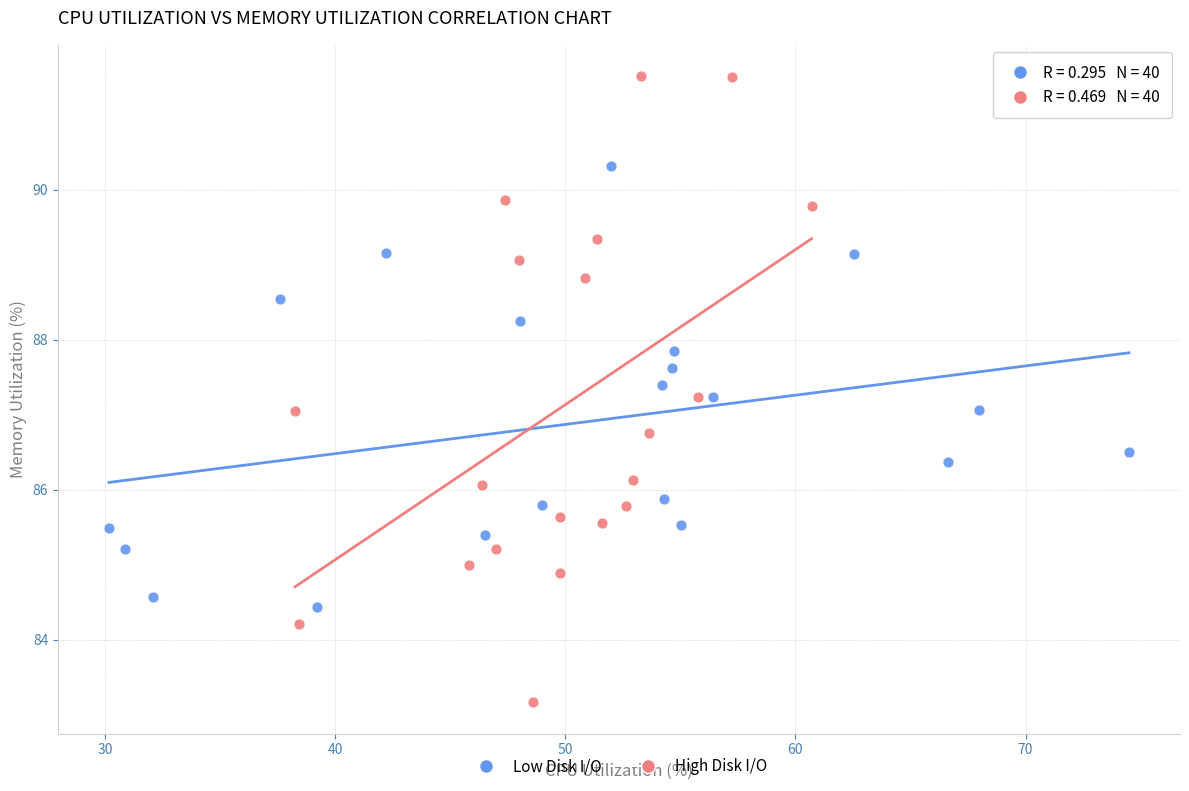

Which series contains the lowest Y value?

High Disk I/O